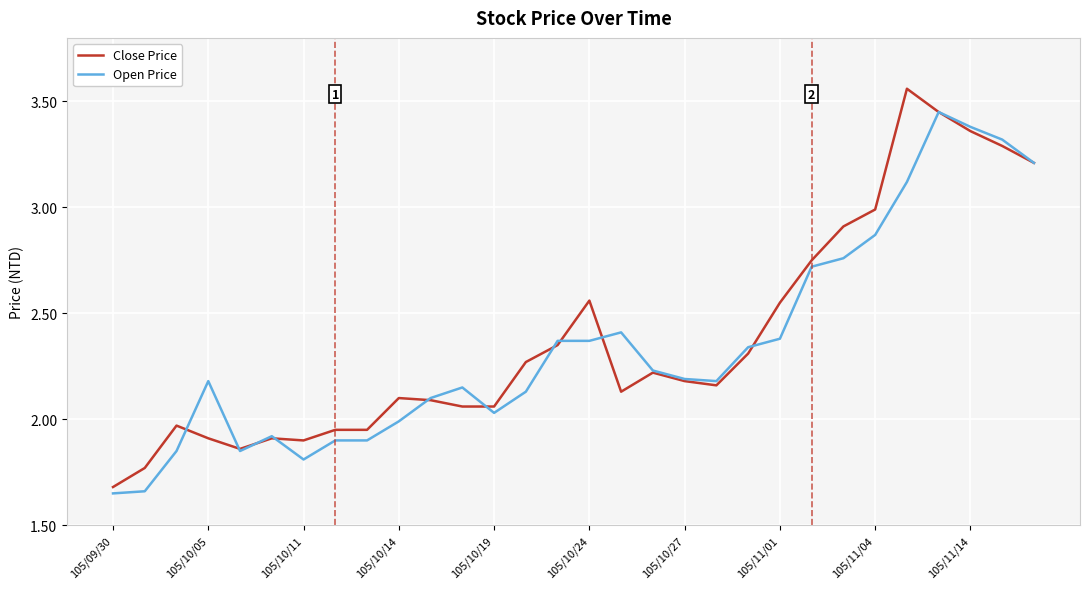

At which label does Close Price reach its minimum?

105/09/30